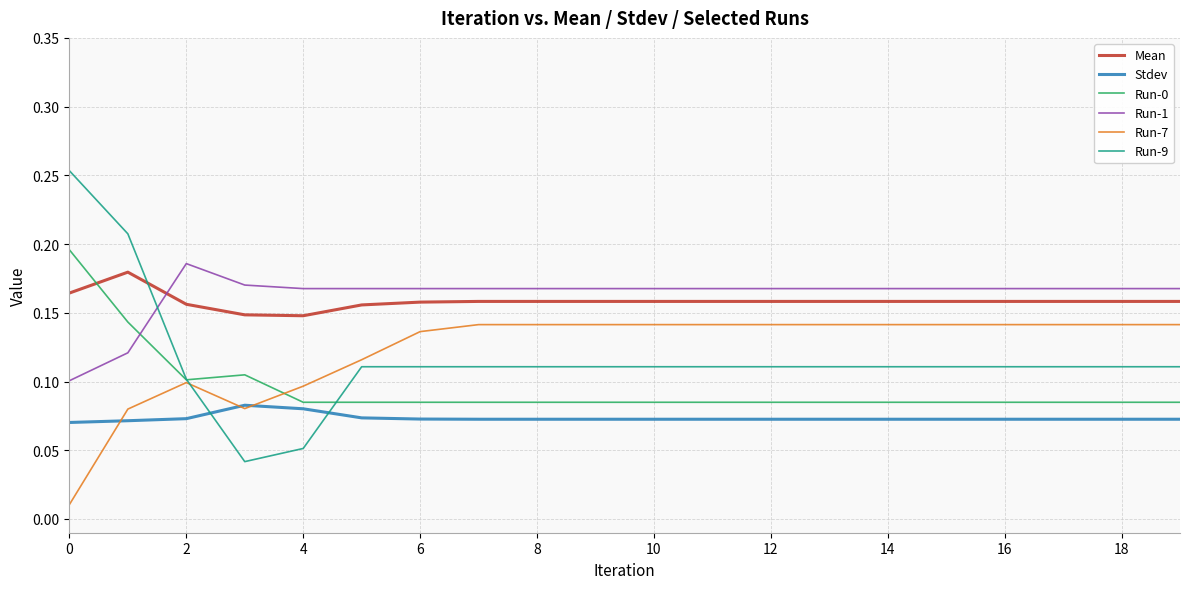

True or false: Run-0 and Mean cross at least once.

True